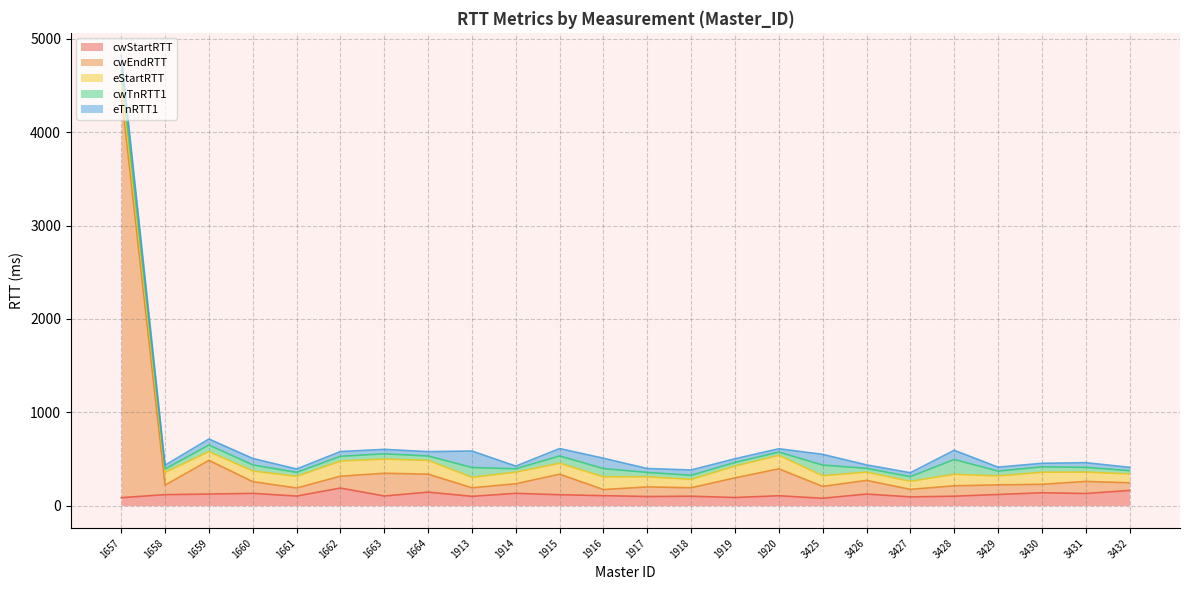

At which category is the sum across all series the highest?

1657